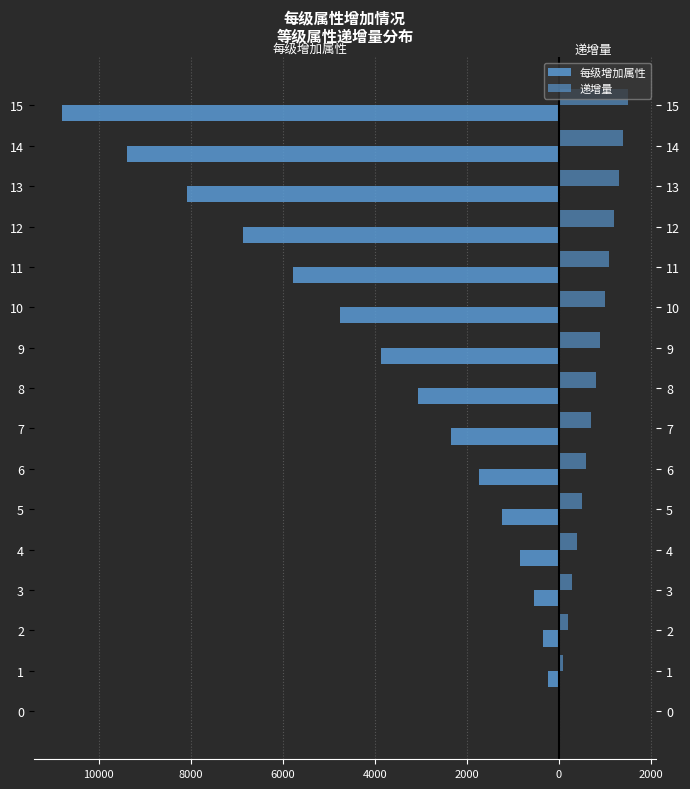

What are all the series names shown in the legend?

每级增加属性, 递增量